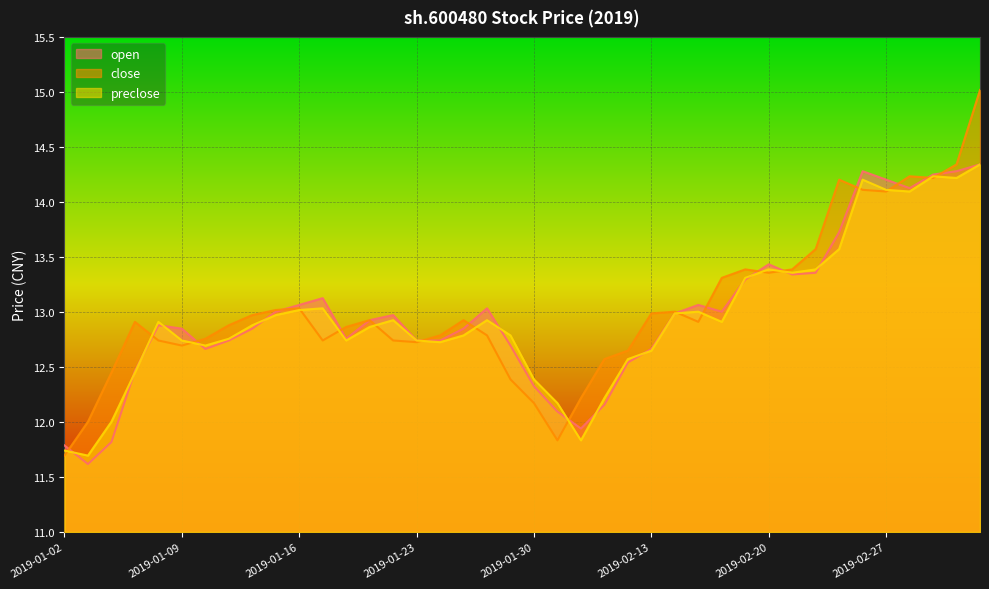

Where does the close series first go above 12?

2019-01-03